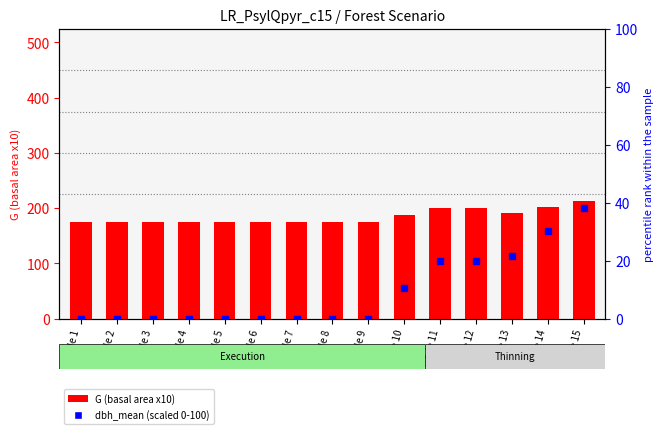

What are all the series names shown in the legend?

G (basal area x10), dbh_mean (scaled 0-100)